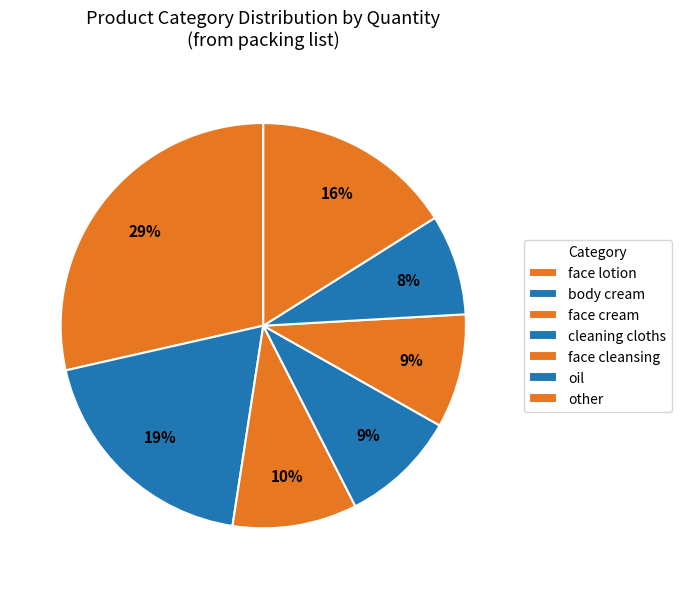

Count the number of slices in the pie.

7